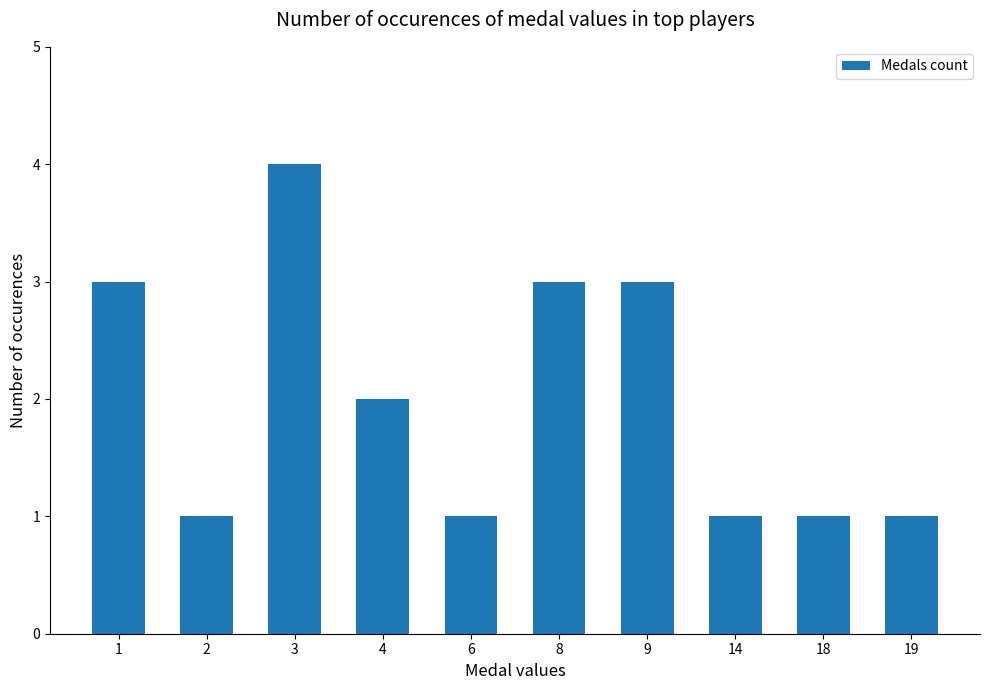

Count the number of categories in the chart.

10